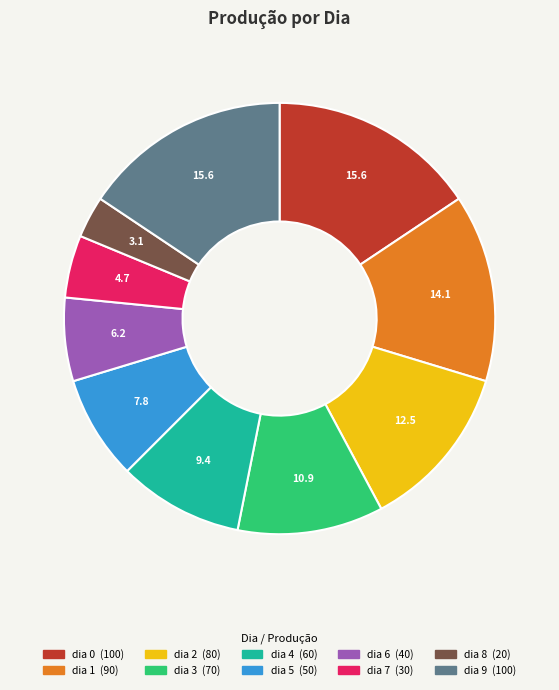

Is there any slice that represents more than half of the pie?

No